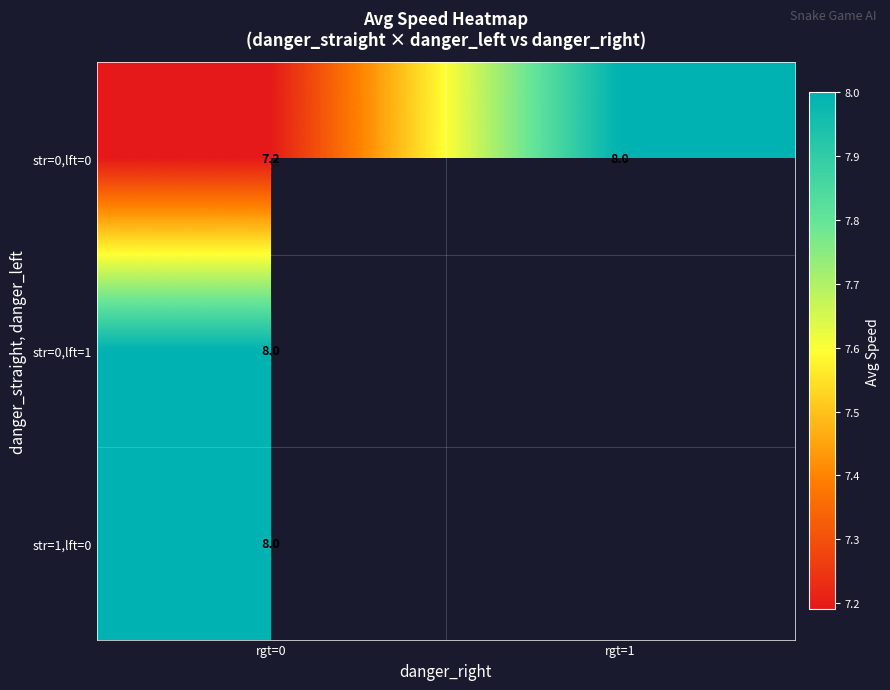

Is it true that str=0,lft=0 equals 7.2 at rgt=0?

True